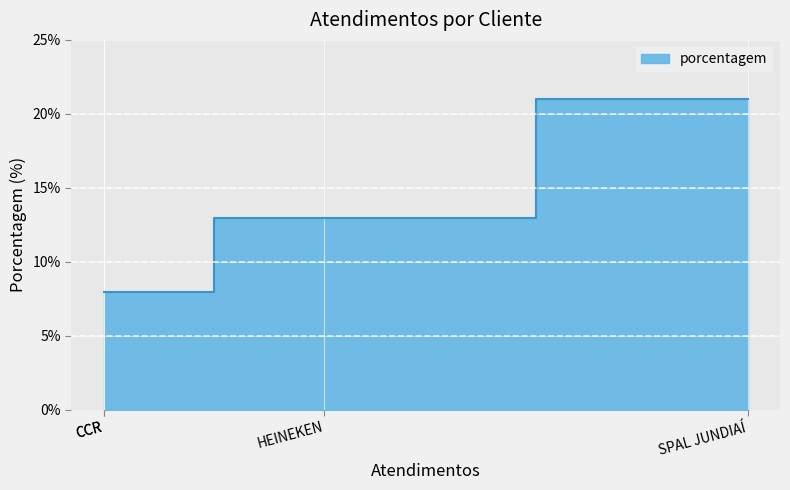

Where is the data nearest to the value 14?

HEINEKEN